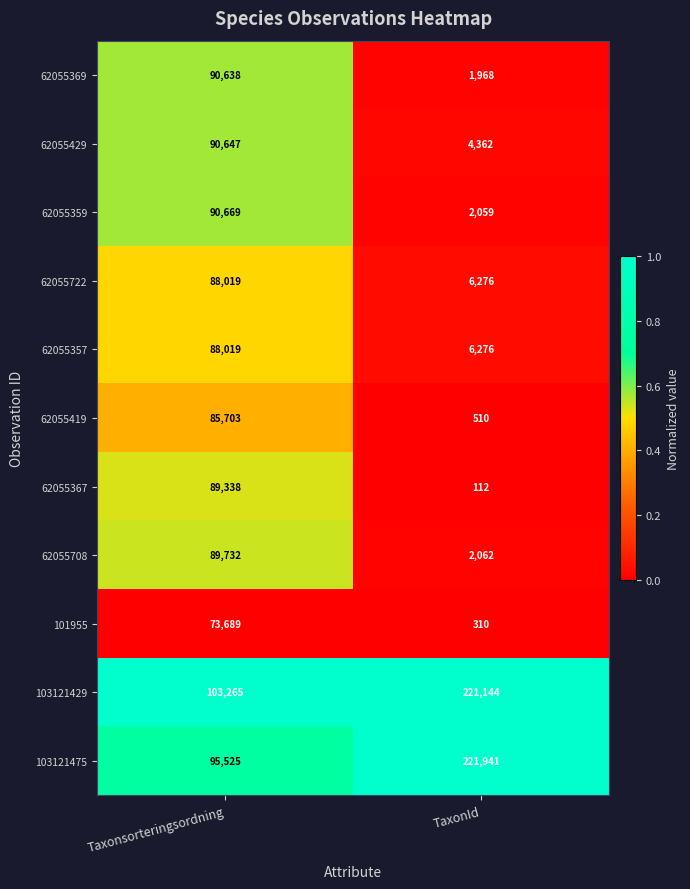

The value of 103121475 at TaxonId is 145319. True or false?

False